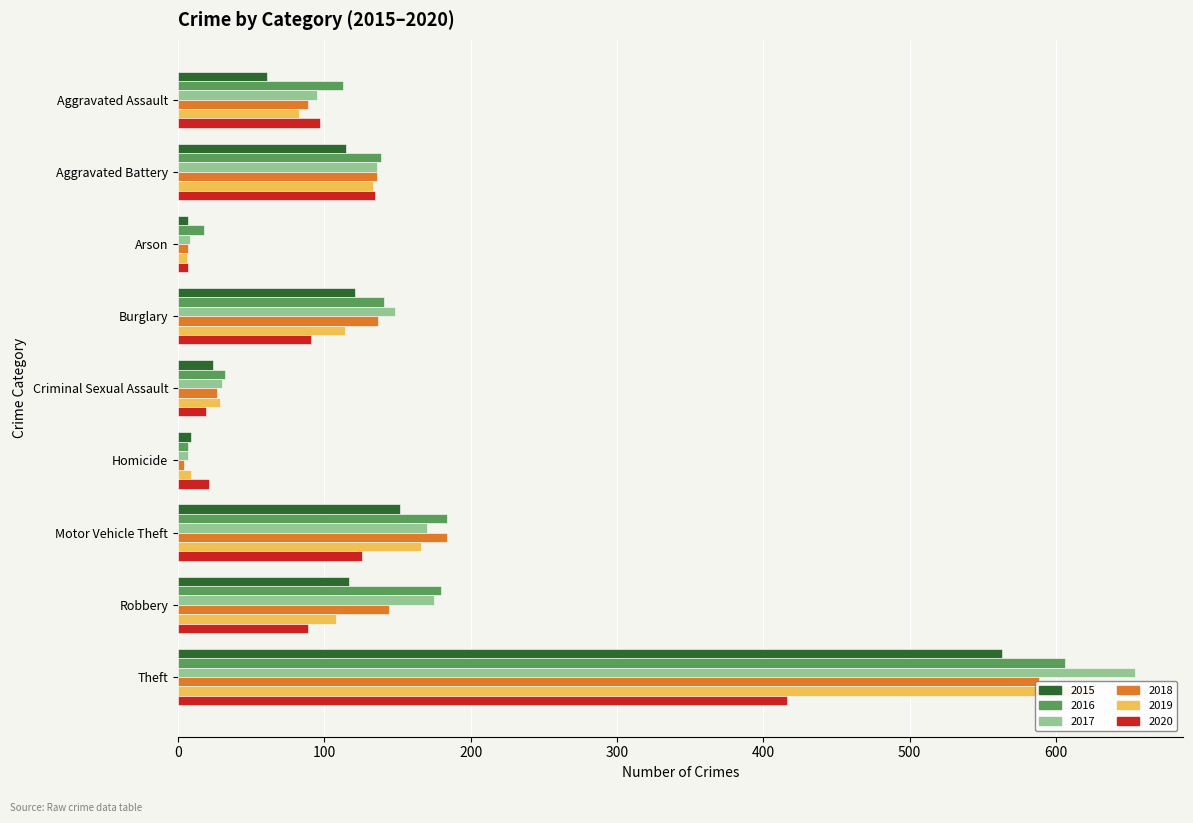

What is the sum of the 2018 values at Arson and Theft?

595